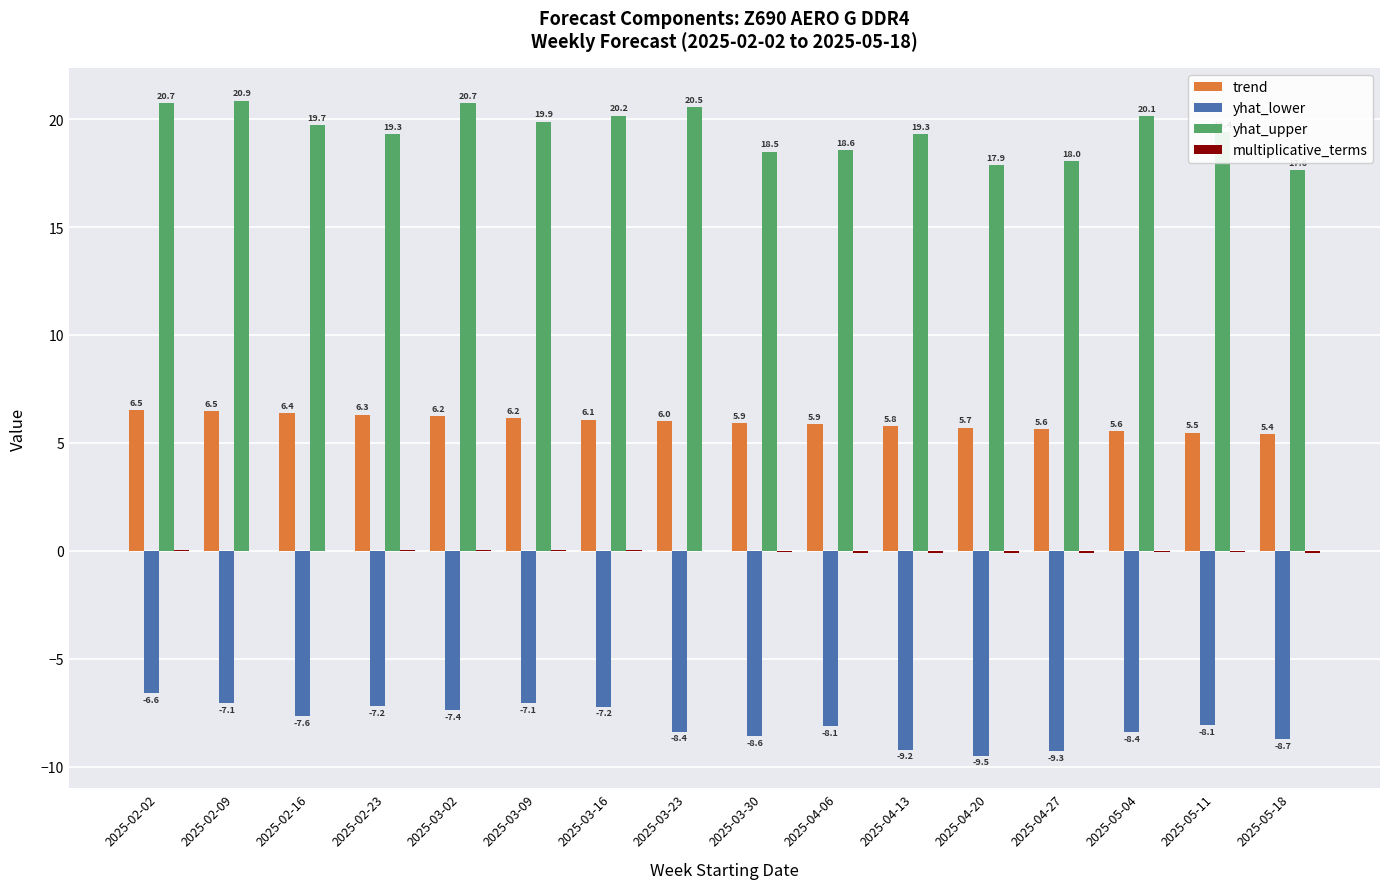

Which category has the highest value across all series?

2025-02-09